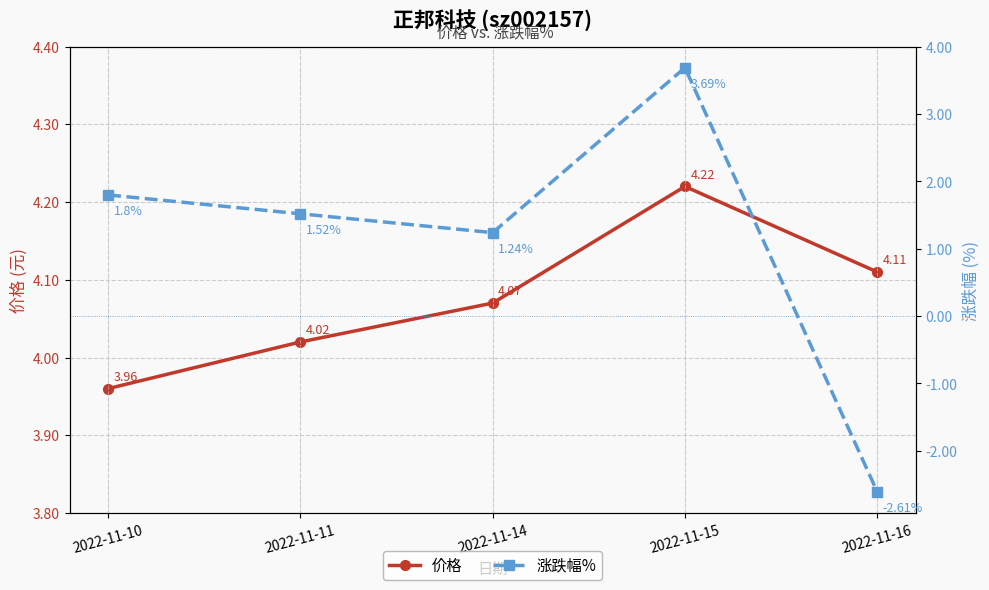

At how many categories does at least one series exceed 2?

5